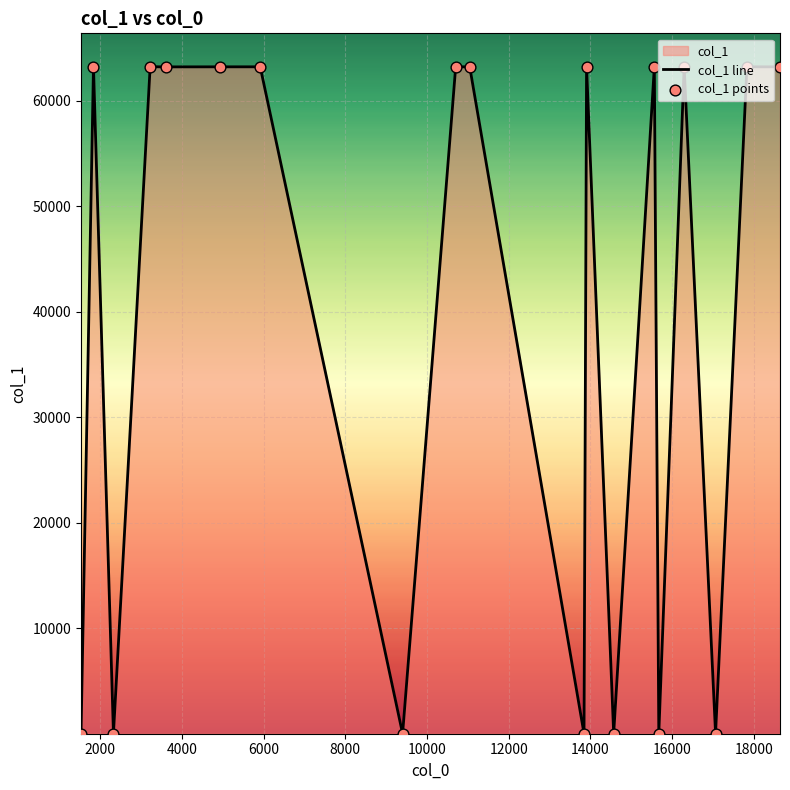

Which series has the largest Y range (max minus min)?

col_1 line